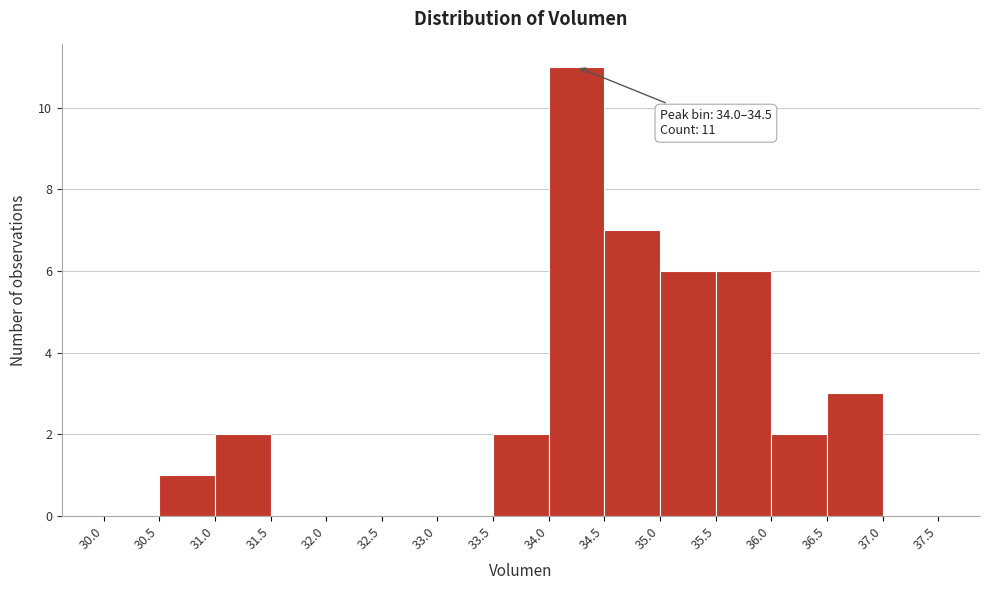

Which range on the x-axis has the tallest bar?

34.0 to 34.5